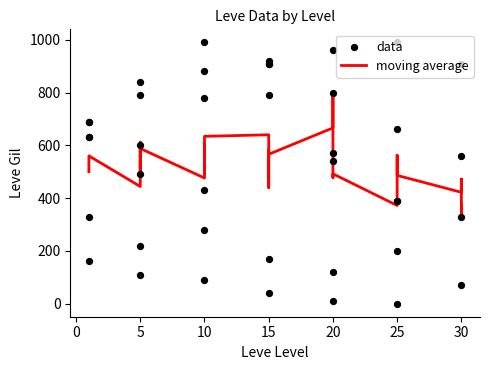

Between 5 and 1, which is larger?

5